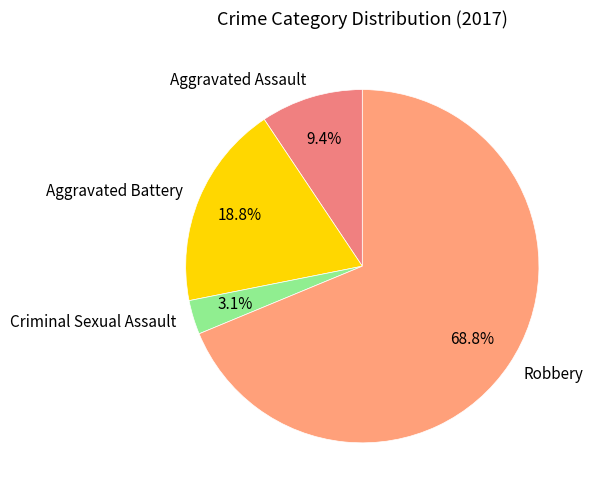

What is the total percentage of Robbery and Aggravated Battery?

87.5%